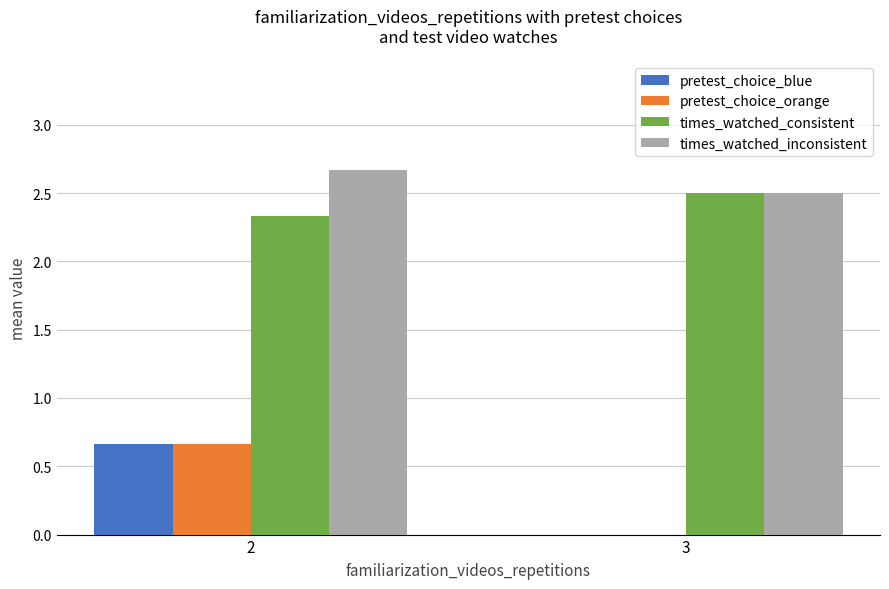

Where is pretest_choice_orange nearest to the value 0?

3